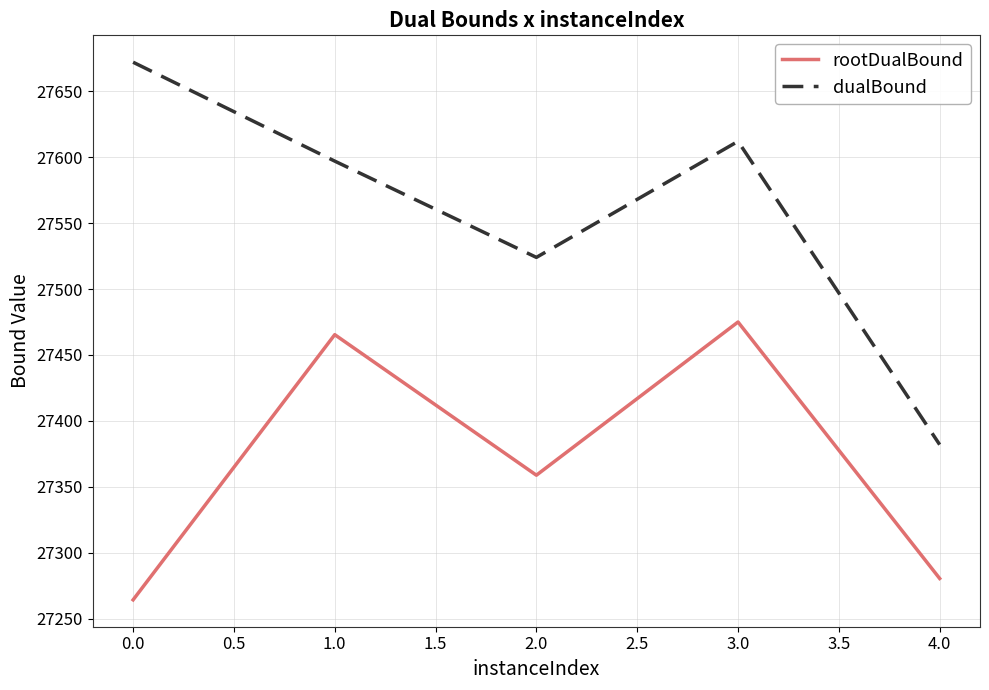

Which series has the largest range (max minus min)?

dualBound